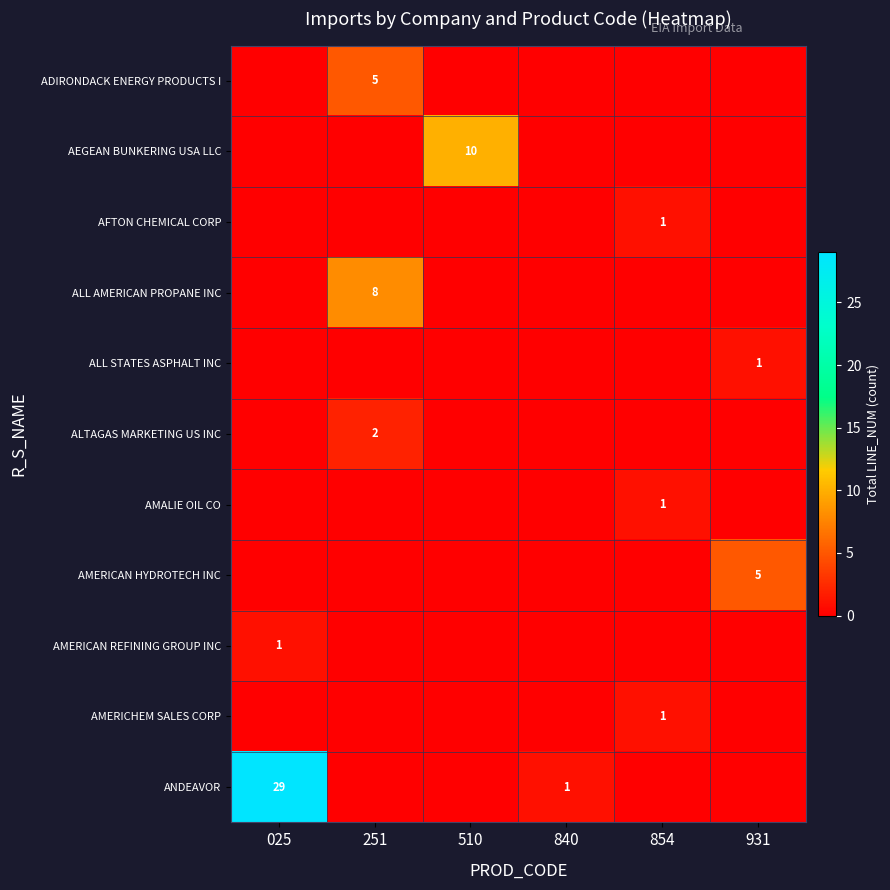

True or false: ANDEAVOR has a value of 1 at 840.

True